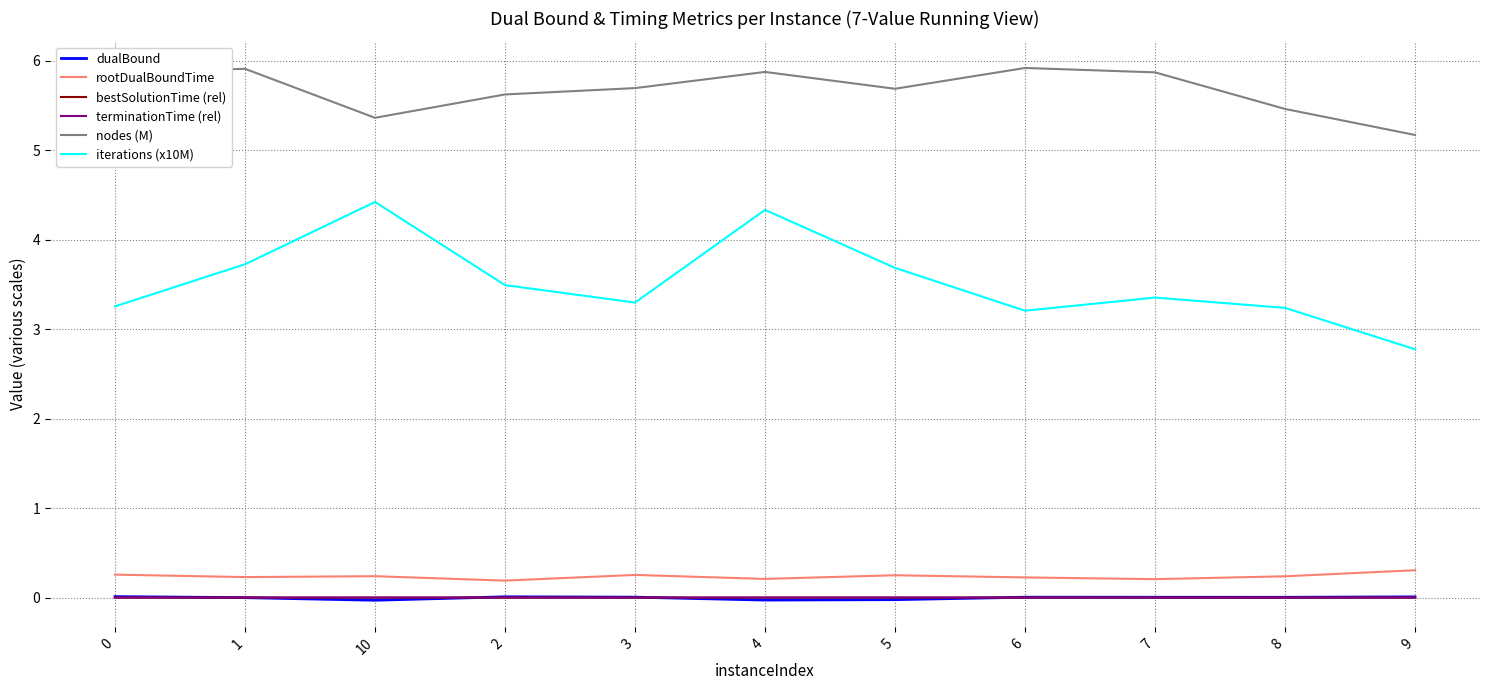

Is it true that nodes (M) equals 5.9 at 6?

True